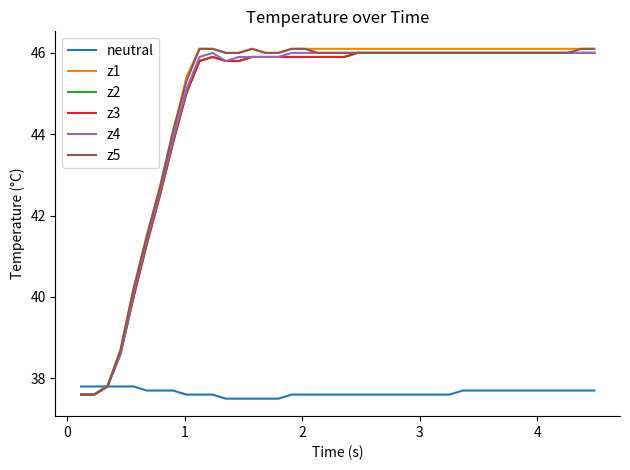

Is this an area chart (filled region under the line)?

No